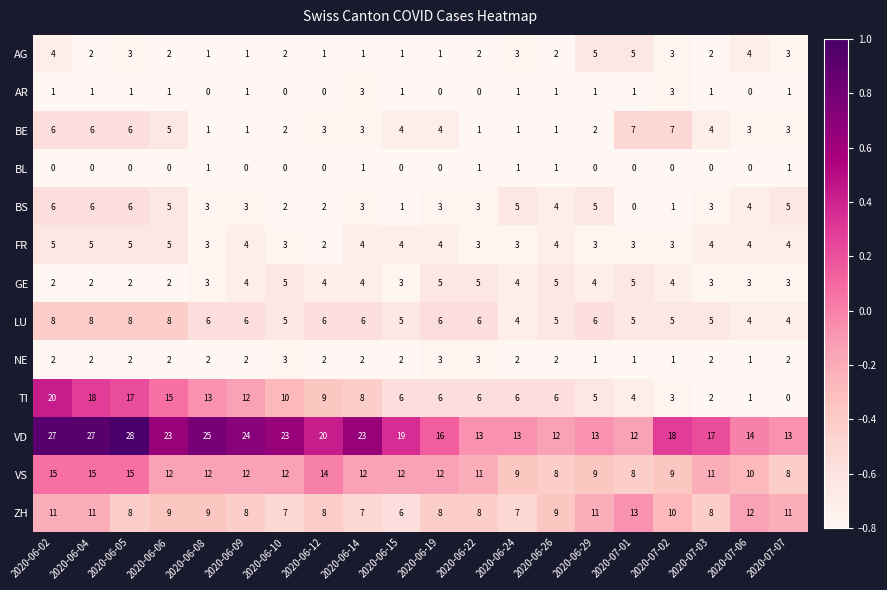

True or false: TI has a value of 8 at 2020-06-14.

True